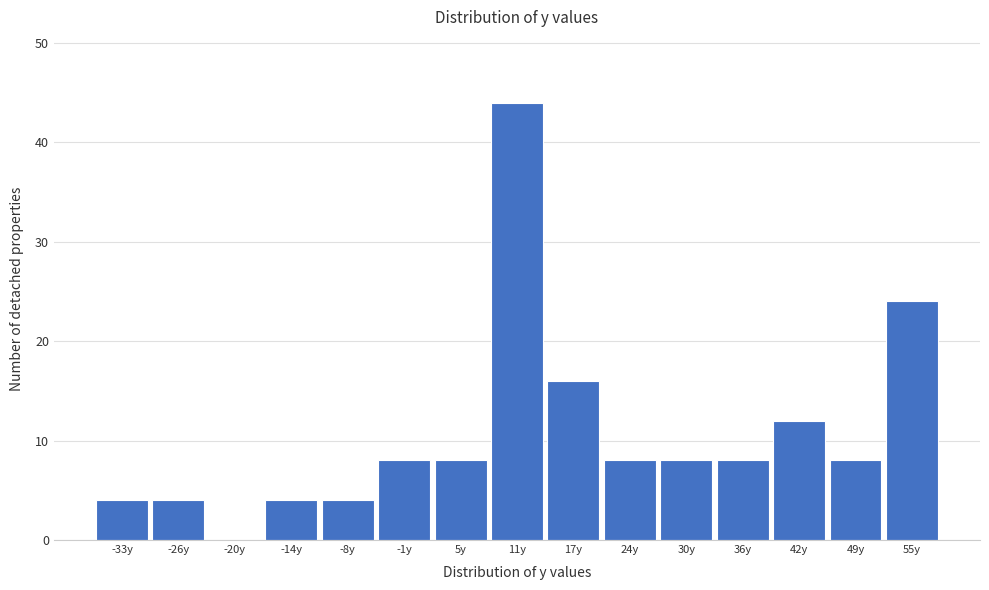

Reading right to left, transcribe all the data shown in this chart.

55y=24	49y=8	42y=12	36y=8	30y=8	24y=8	17y=16	11y=44	5y=8	-1y=8	-8y=4	-14y=4	-20y=0	-26y=4	-33y=4